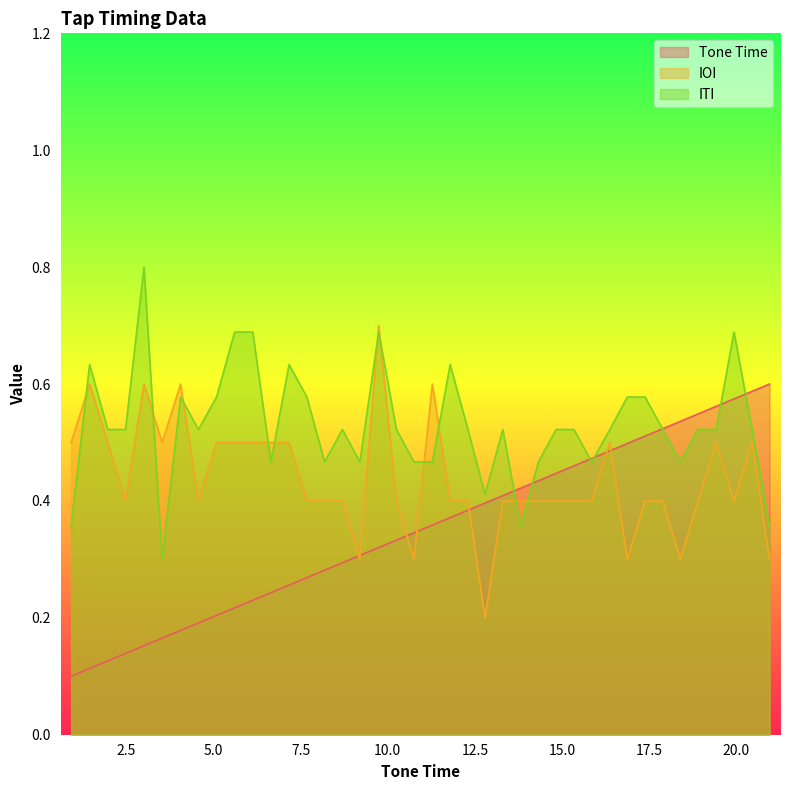

Which series has the largest total across all categories?

ITI